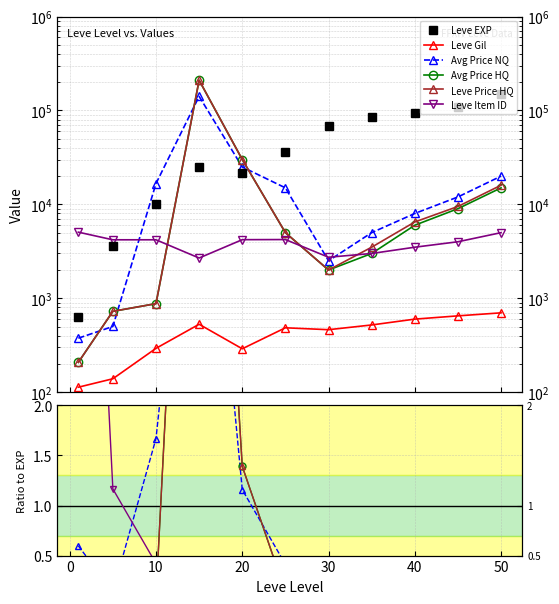

What is the total value across all series at 30?

74930